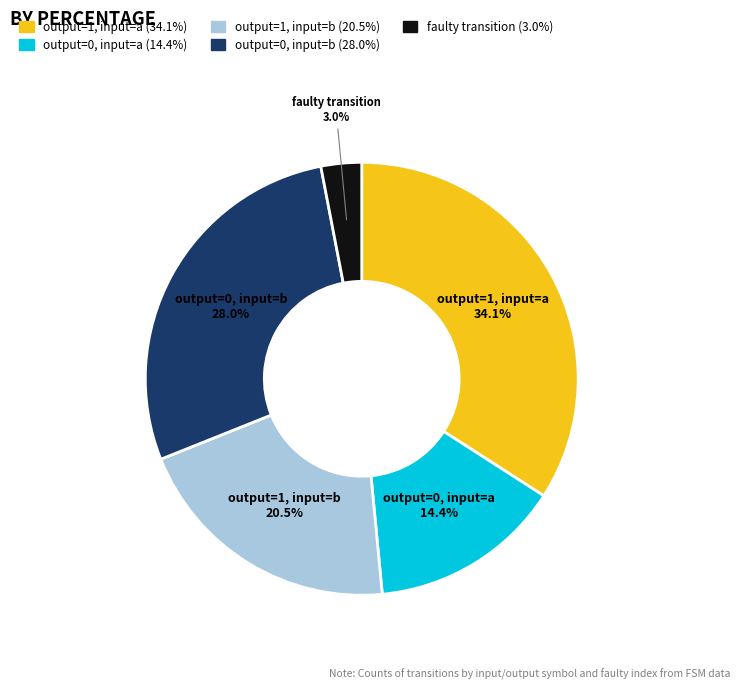

Count the number of slices in the pie.

5